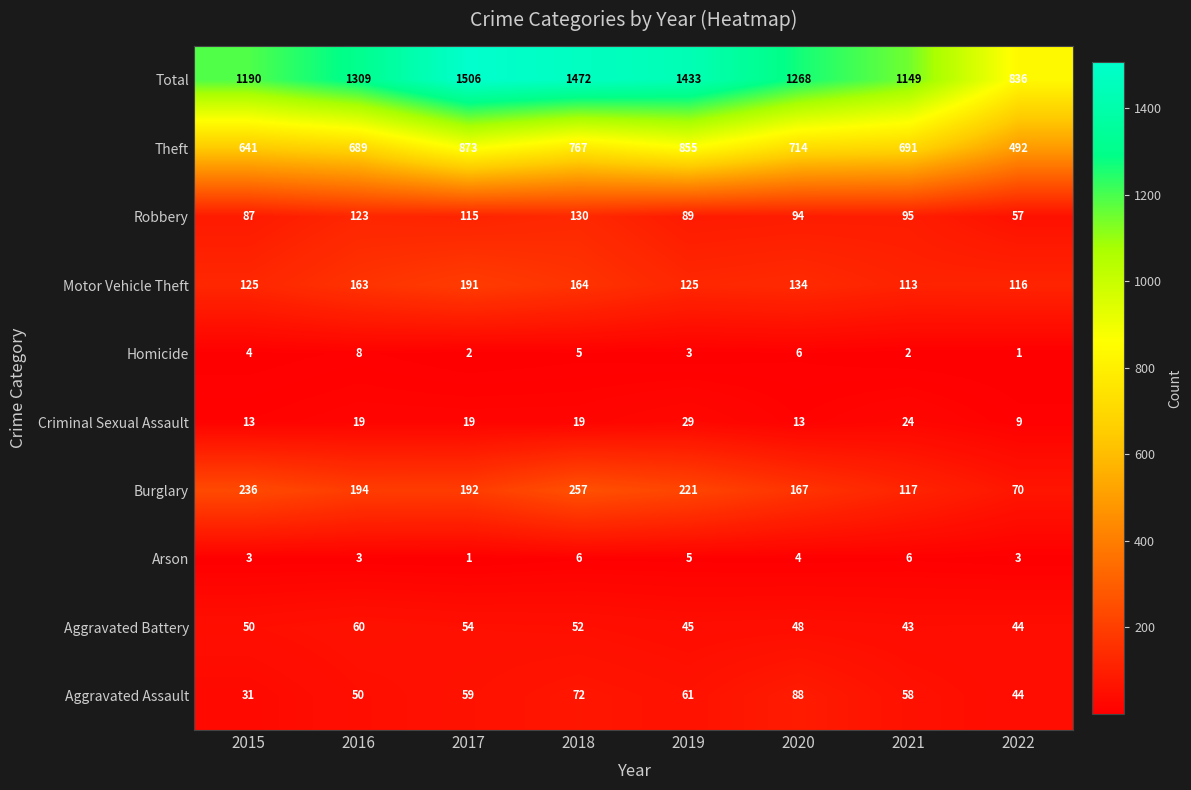

Which series has the largest range (max minus min)?

Total